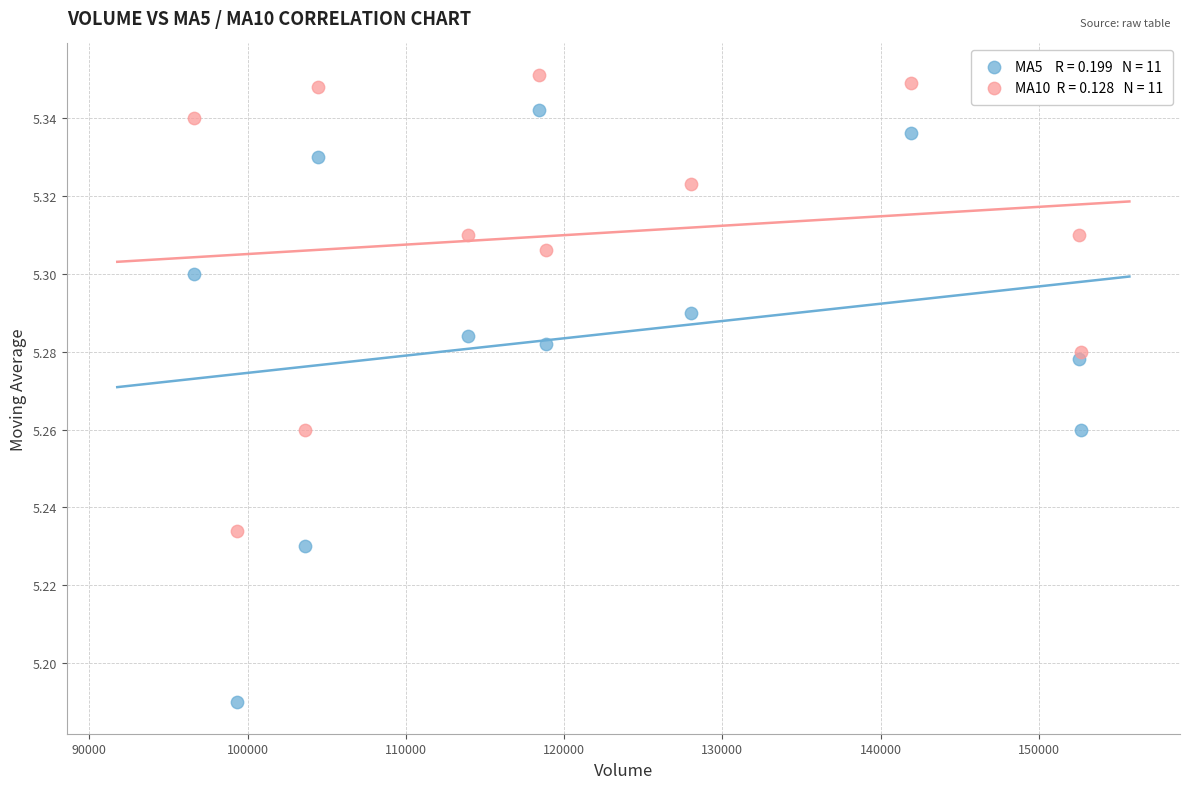

Across all data points, what is the range of X values (max minus min)?

56075.4